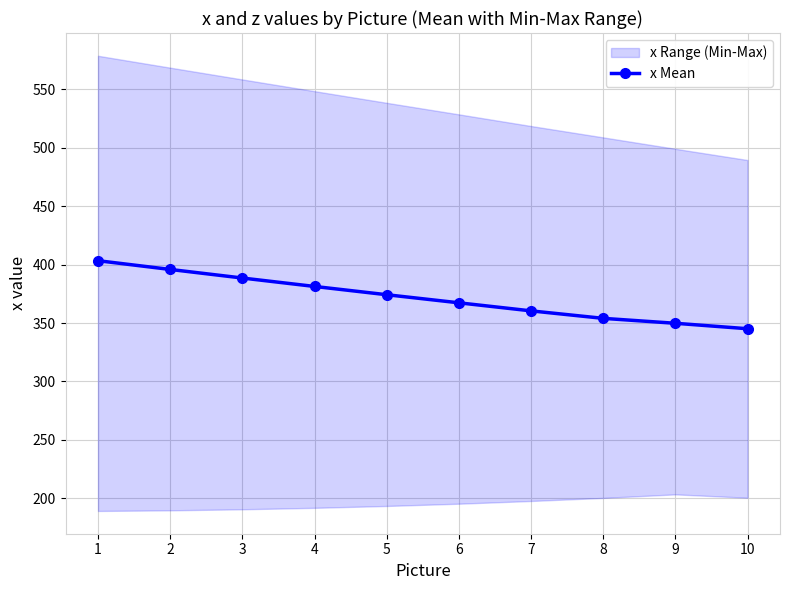

What is the change in value from 4 to 9?

-31.5